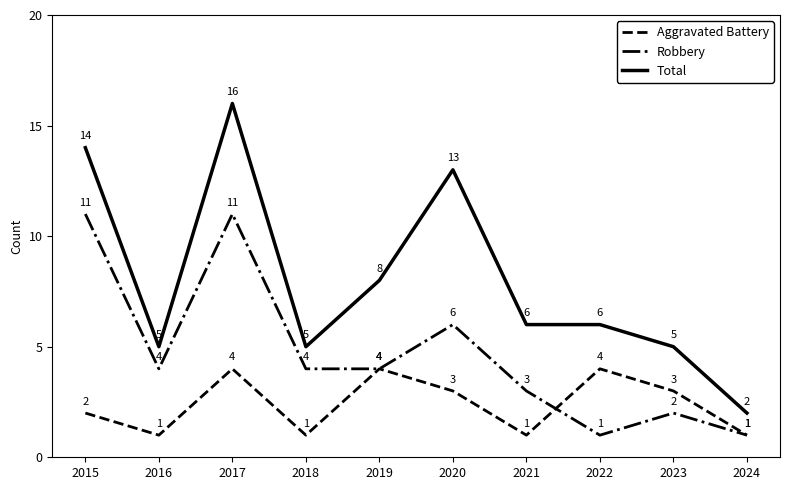

Reading left to right, what are all the values shown in this chart?

Aggravated Battery: 2015=2	2016=1	2017=4	2018=1	2019=4	2020=3	2021=1	2022=4	2023=3	2024=1
Robbery: 2015=11	2016=4	2017=11	2018=4	2019=4	2020=6	2021=3	2022=1	2023=2	2024=1
Total: 2015=14	2016=5	2017=16	2018=5	2019=8	2020=13	2021=6	2022=6	2023=5	2024=2